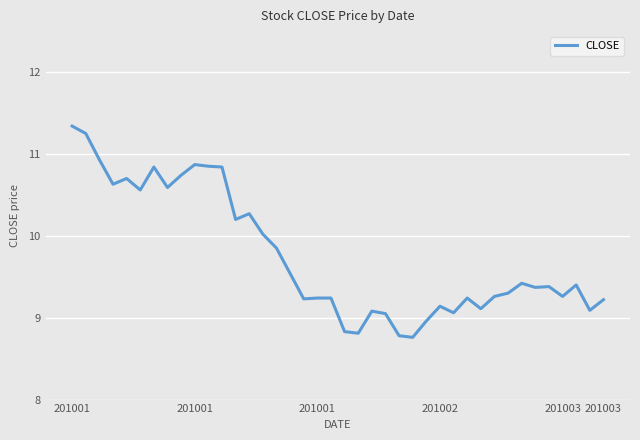

Is this an area chart (filled region under the line)?

No